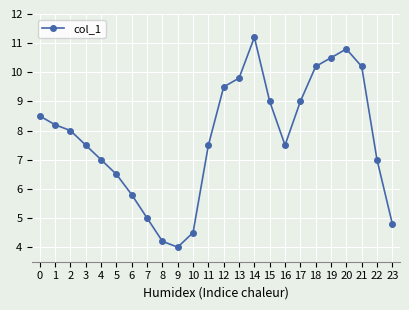

Read the value at 19.

10.5